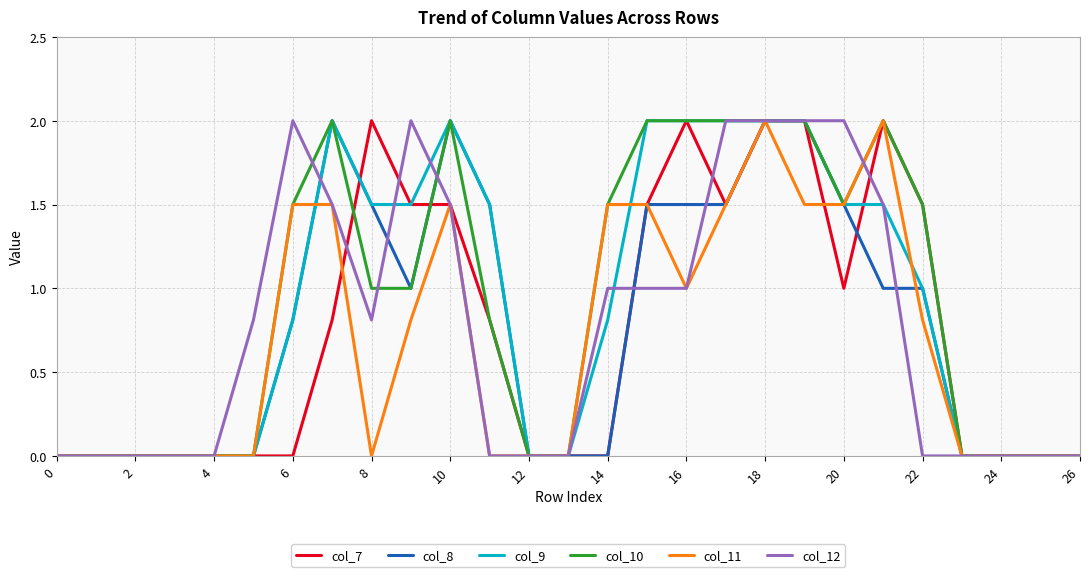

True or false: col_12 and col_11 cross at least once.

True